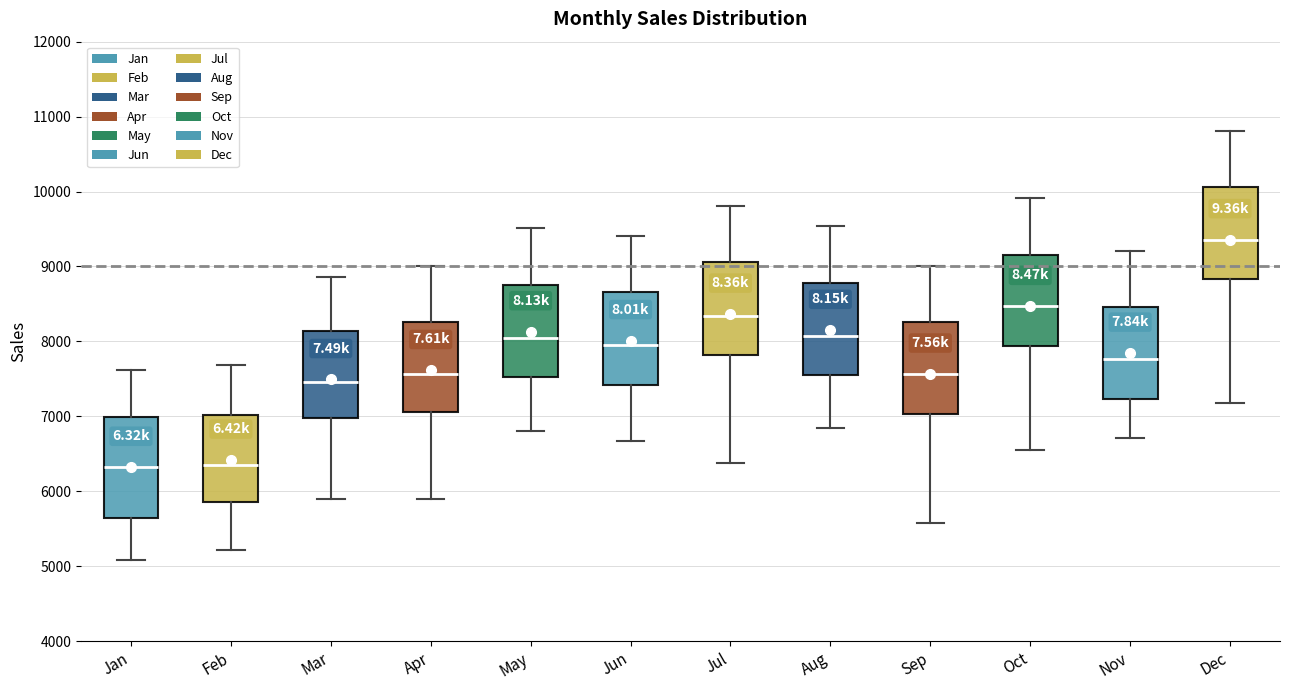

Reading left to right, transcribe this box plot: for each box, give where its median line is, the range the box spans, and where its two whiskers end, as read against the y-axis. The values are not printed on the chart, so give them approximately, as read against the axis.

Jan: median 6300, box 5600 to 7000, whiskers 5100 to 7600
Feb: median 6300, box 5900 to 7000, whiskers 5200 to 7700
Mar: median 7500, box 7000 to 8100, whiskers 5900 to 8900
Apr: median 7600, box 7100 to 8300, whiskers 5900 to 9000
May: median 8000, box 7500 to 8800, whiskers 6800 to 9500
Jun: median 7900, box 7400 to 8700, whiskers 6700 to 9400
Jul: median 8300, box 7800 to 9100, whiskers 6400 to 9800
Aug: median 8100, box 7500 to 8800, whiskers 6800 to 9500
Sep: median 7600, box 7000 to 8300, whiskers 5600 to 9000
Oct: median 8500, box 7900 to 9200, whiskers 6500 to 9900
Nov: median 7800, box 7200 to 8500, whiskers 6700 to 9200
Dec: median 9400, box 8800 to 10100, whiskers 7200 to 10800